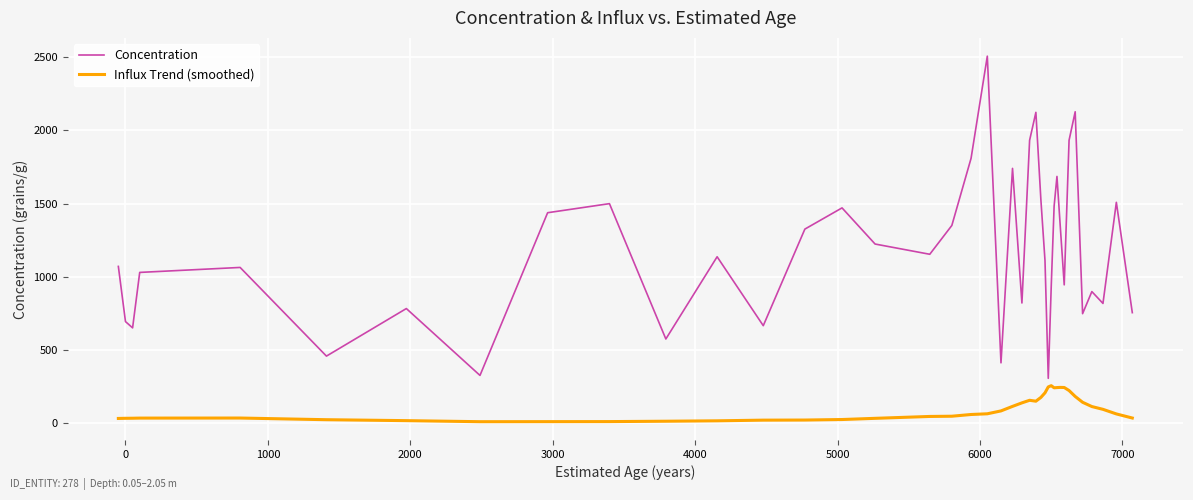

List the series in order of their peak value, lowest first.

Influx Trend (smoothed), Concentration